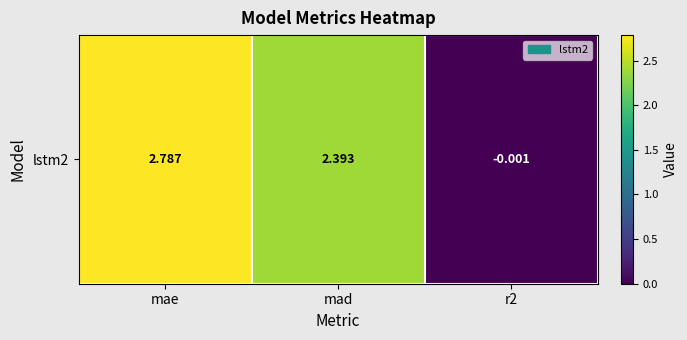

Which has a higher value, mae or mad?

mae